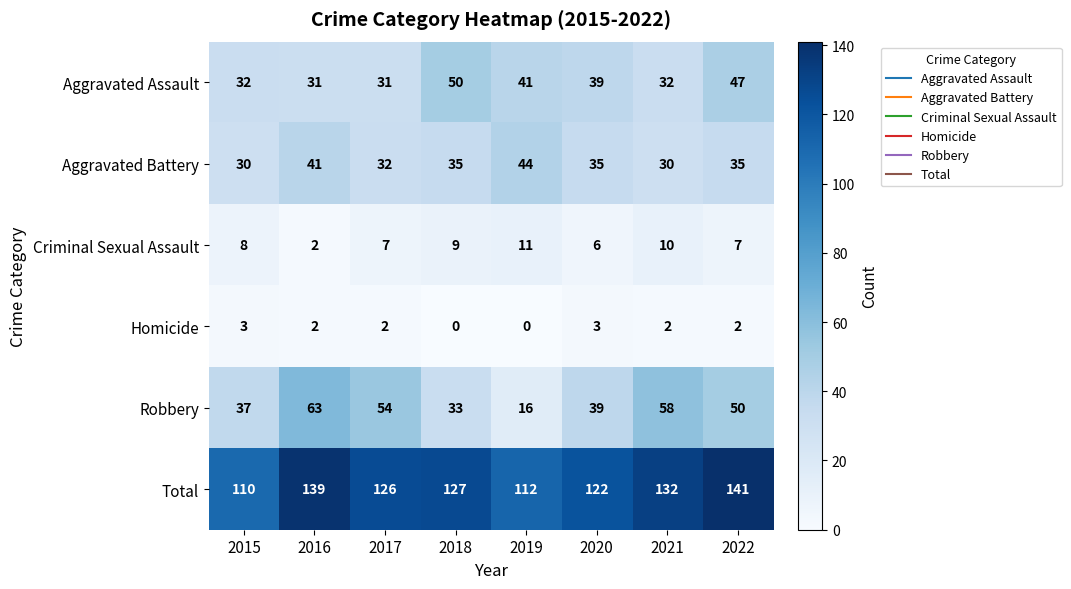

The Aggravated Battery series shows 19 at 2016. True or false?

False